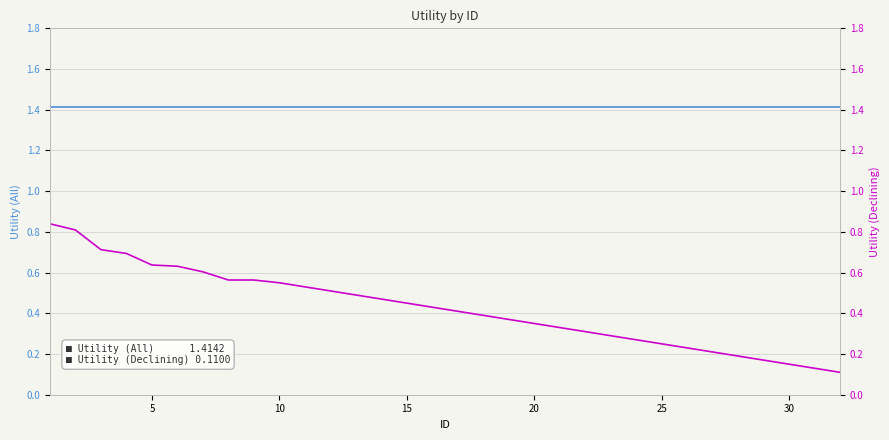

What is the minimum value for Utility (All)?

1.4